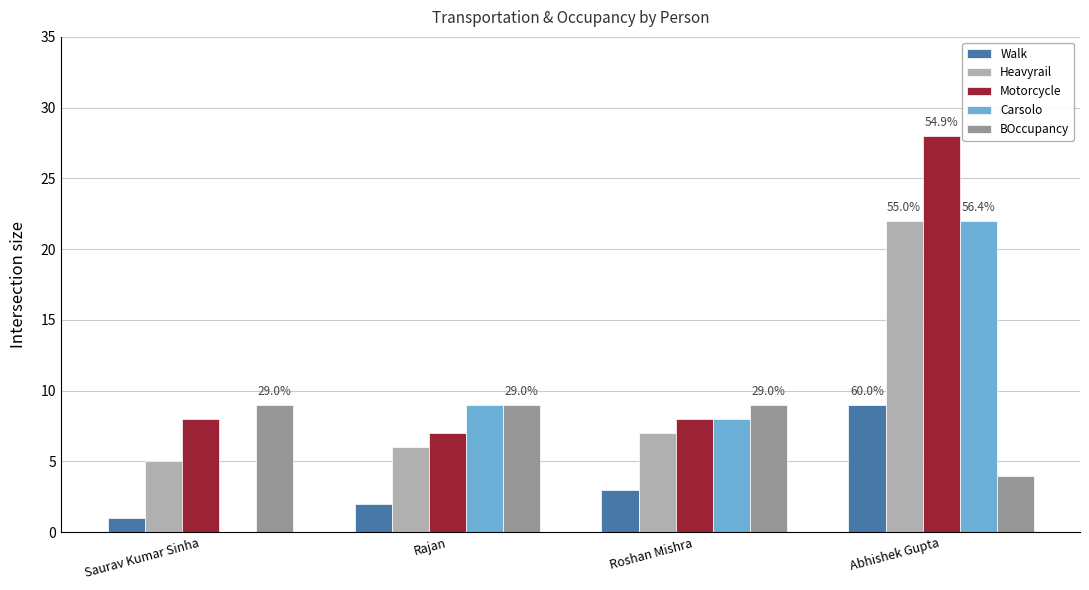

What are all the series names shown in the legend?

Walk, Heavyrail, Motorcycle, Carsolo, BOccupancy